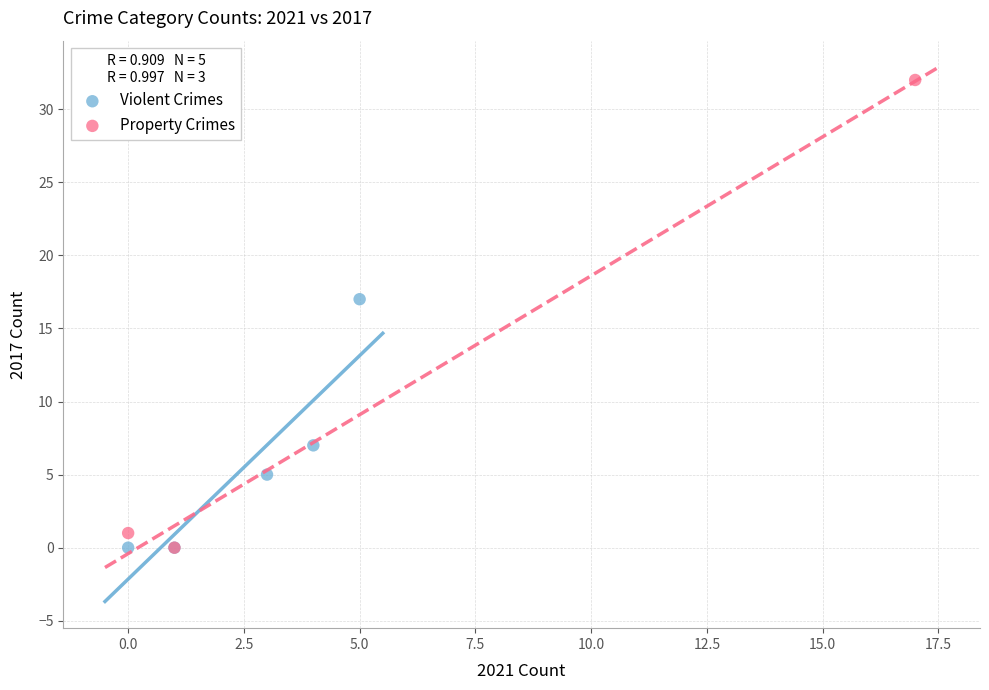

Which series has the largest Y range (max minus min)?

Property Crimes